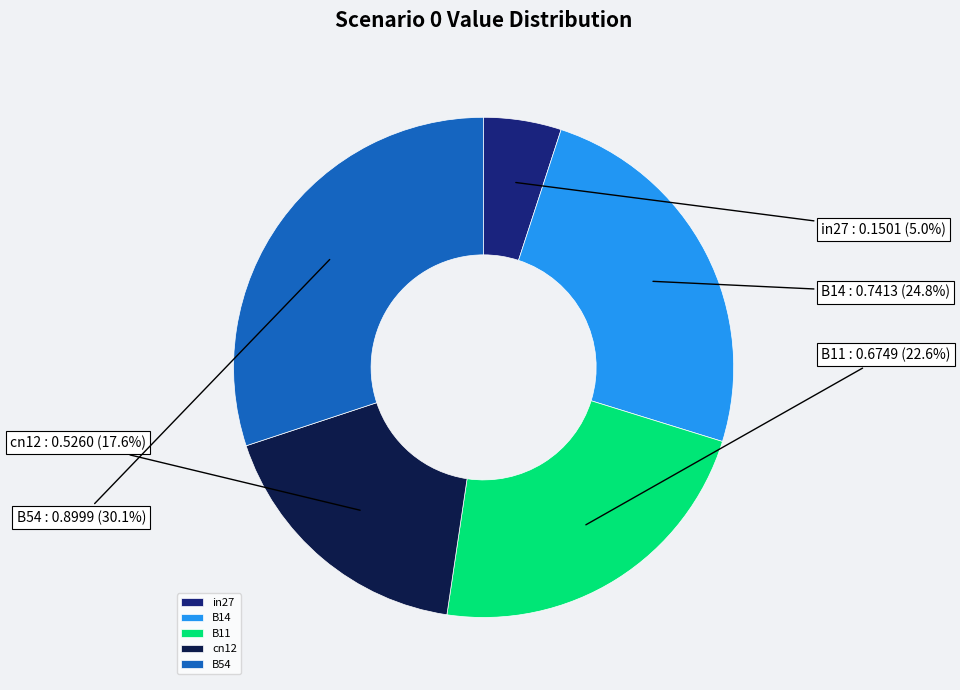

To the nearest percent, what is the difference between the in27 and B54 slice percentages?

25%